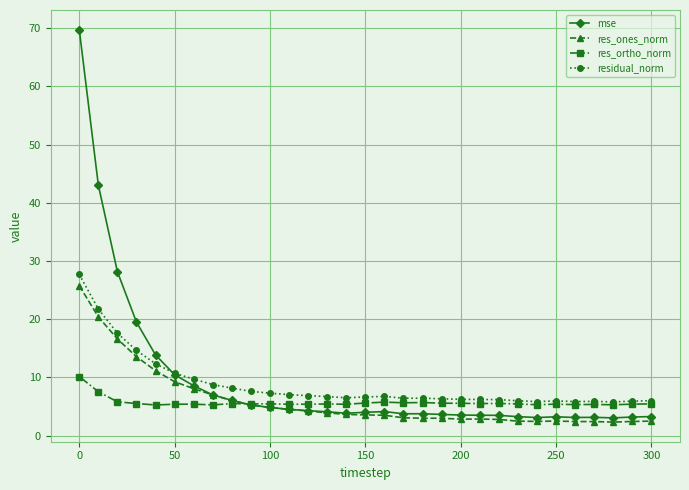

What is the sum of all residual_norm values?

272.2